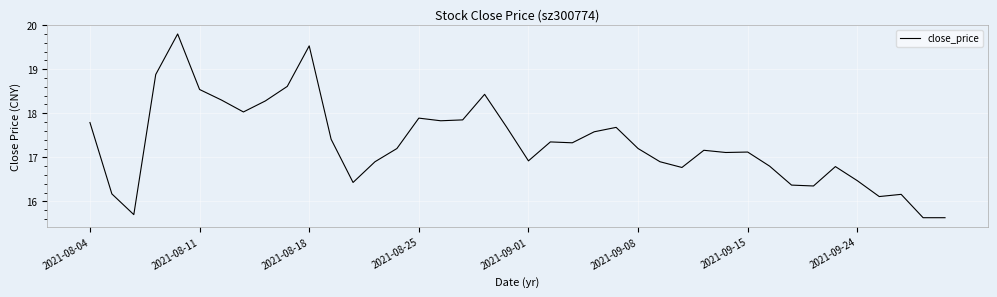

What is the difference between the second highest and minimum values?

3.9